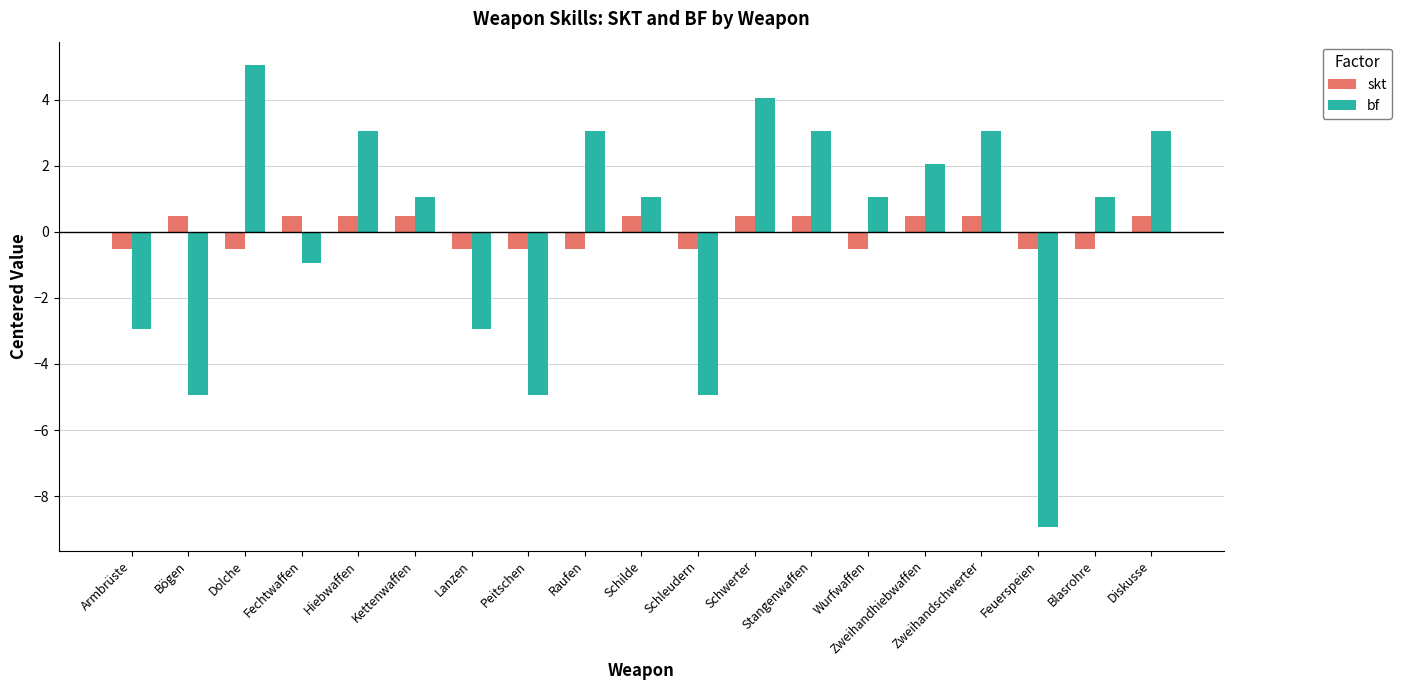

What is the total value across all series at Diskusse?

3.5